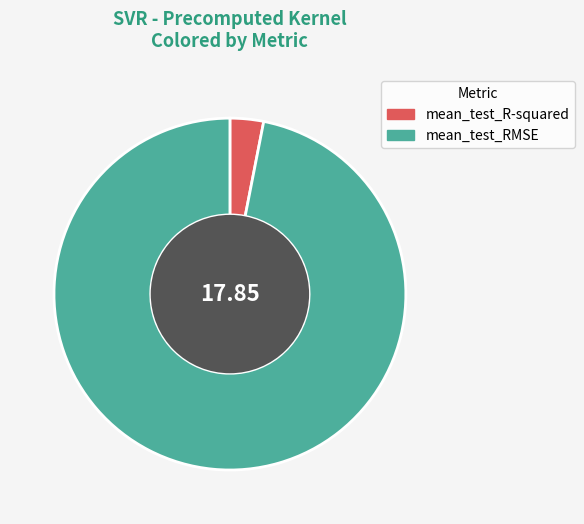

Which category has the biggest portion of the pie?

mean_test_RMSE